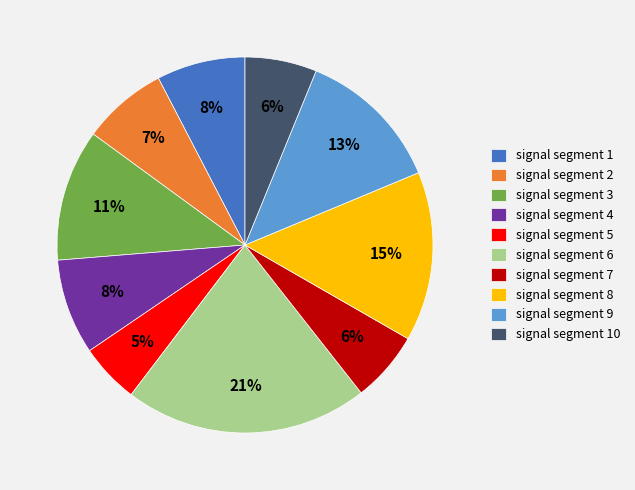

Is there any slice that represents more than half of the pie?

No